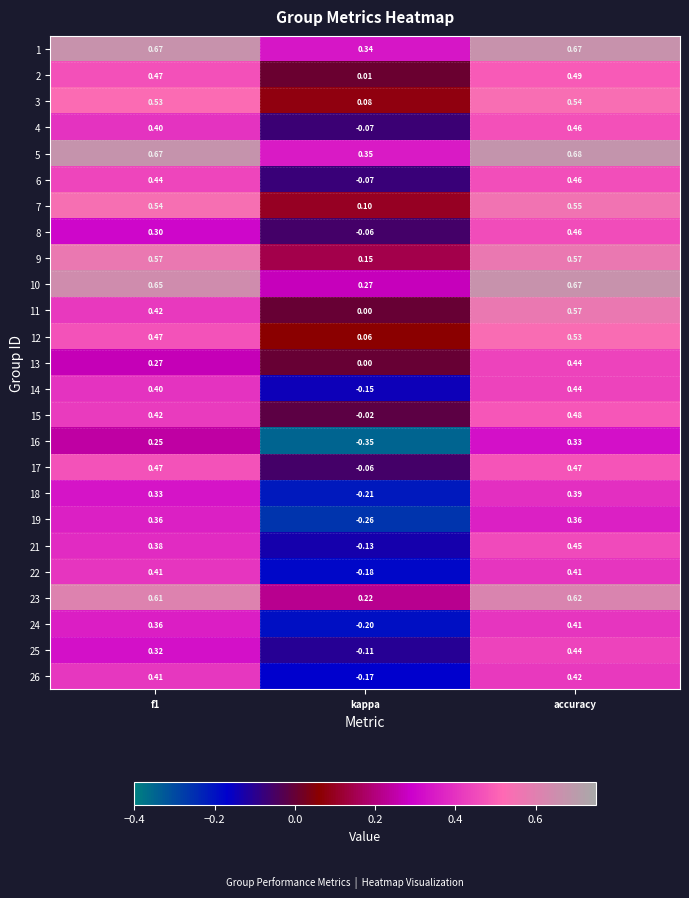

Which category has the lowest value across all series?

kappa